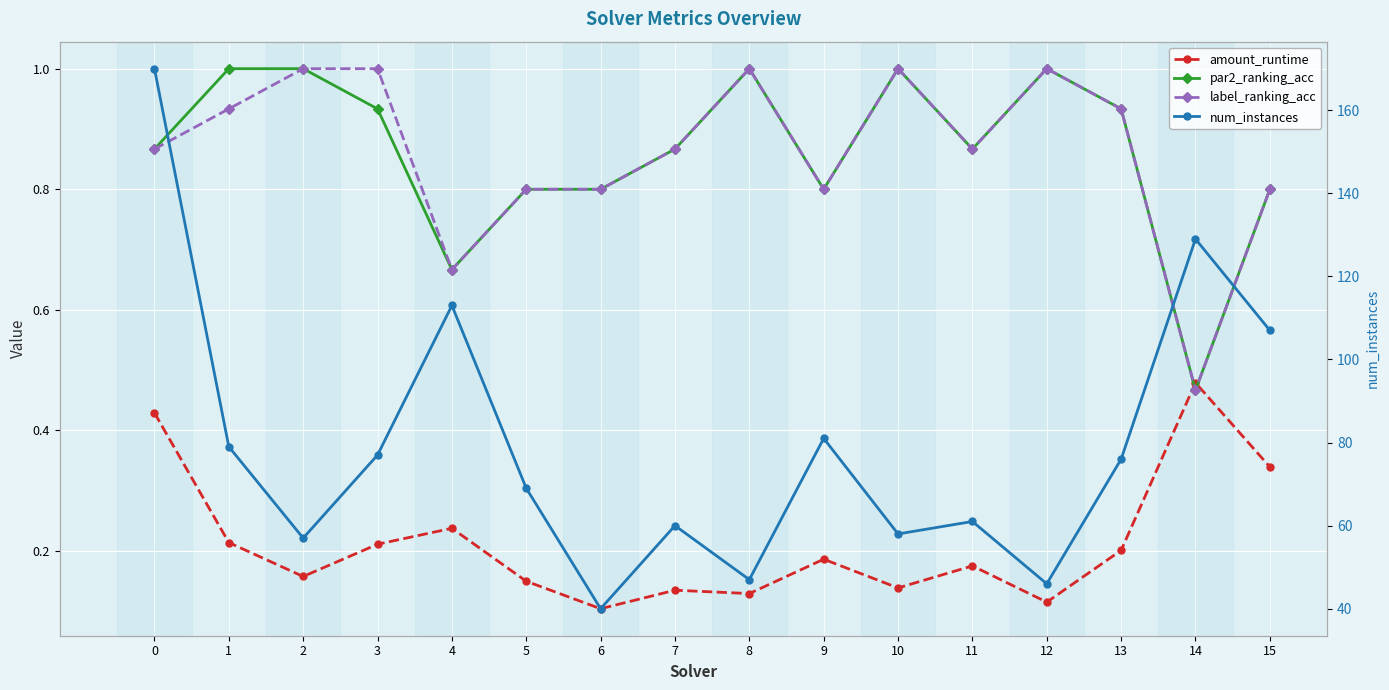

List the labels in order of label_ranking_acc value, smallest first.

14, 4, 5, 6, 9, 15, 0, 7, 11, 1, 13, 2, 3, 8, 10, 12